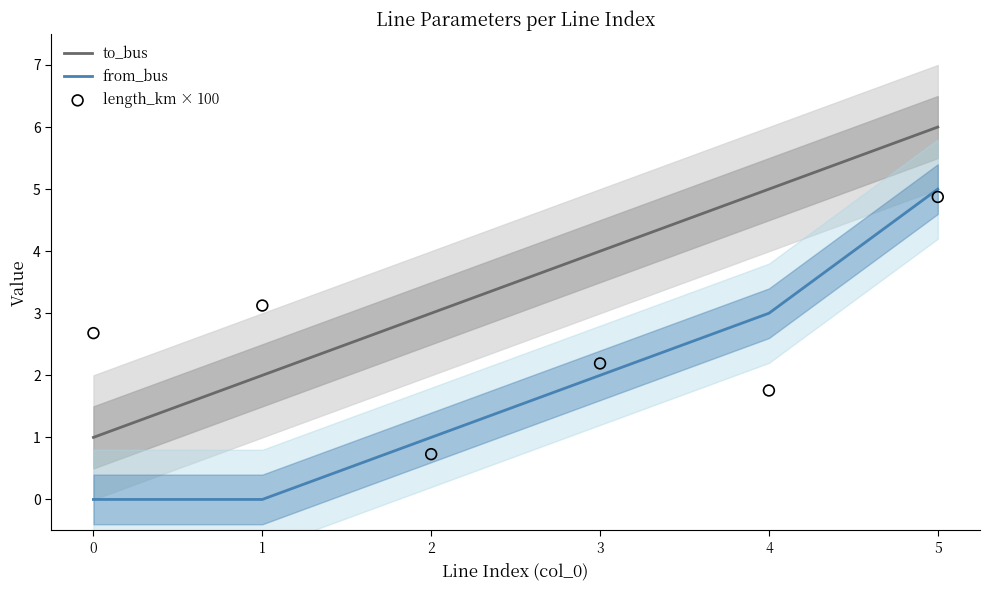

Which series reaches the maximum Y coordinate?

to_bus